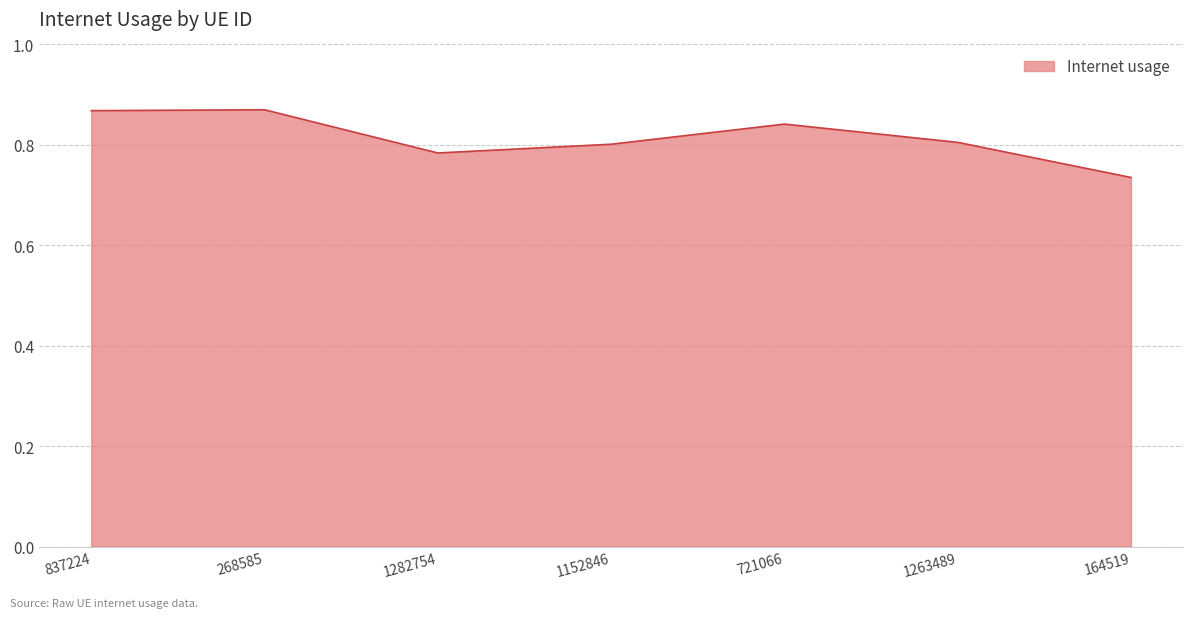

Between 721066 and 164519, which is larger?

721066